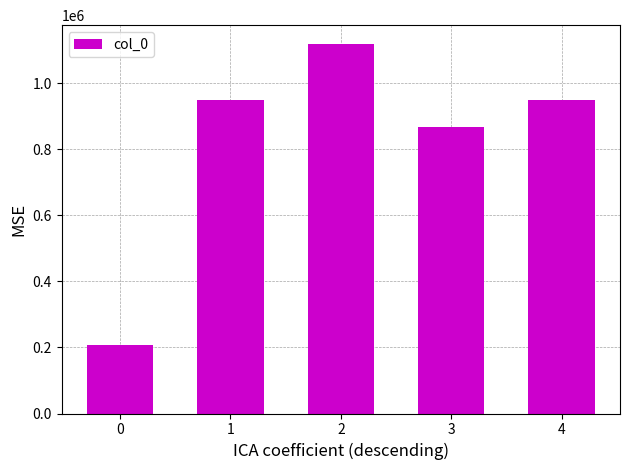

What is the value of the 2nd bar from the left?

948751